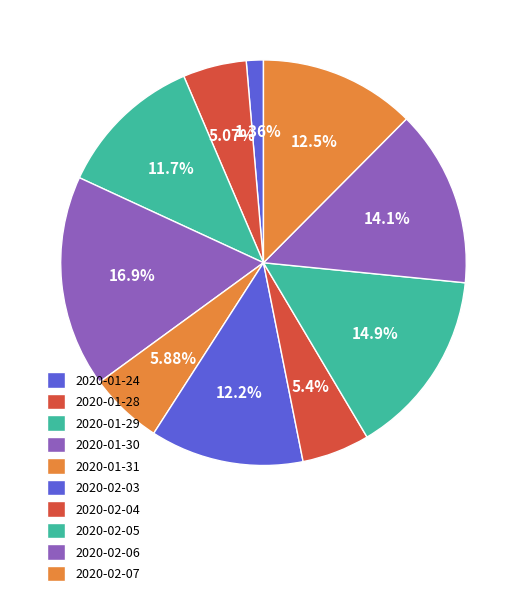

What percentage is the 2020-02-04 slice, to the nearest percent?

5%